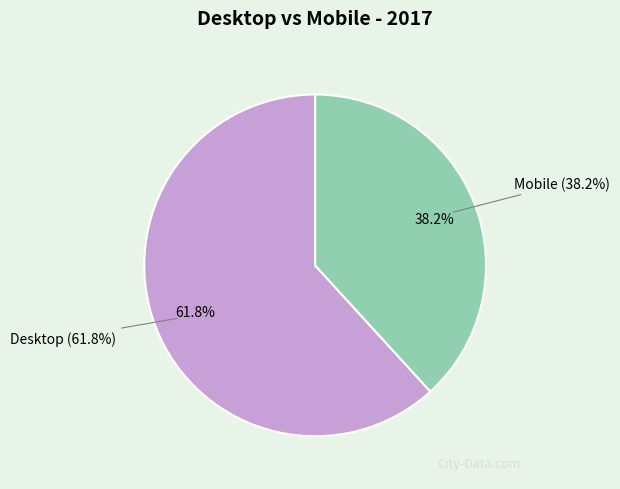

To the nearest percent, what is the average slice percentage?

50%